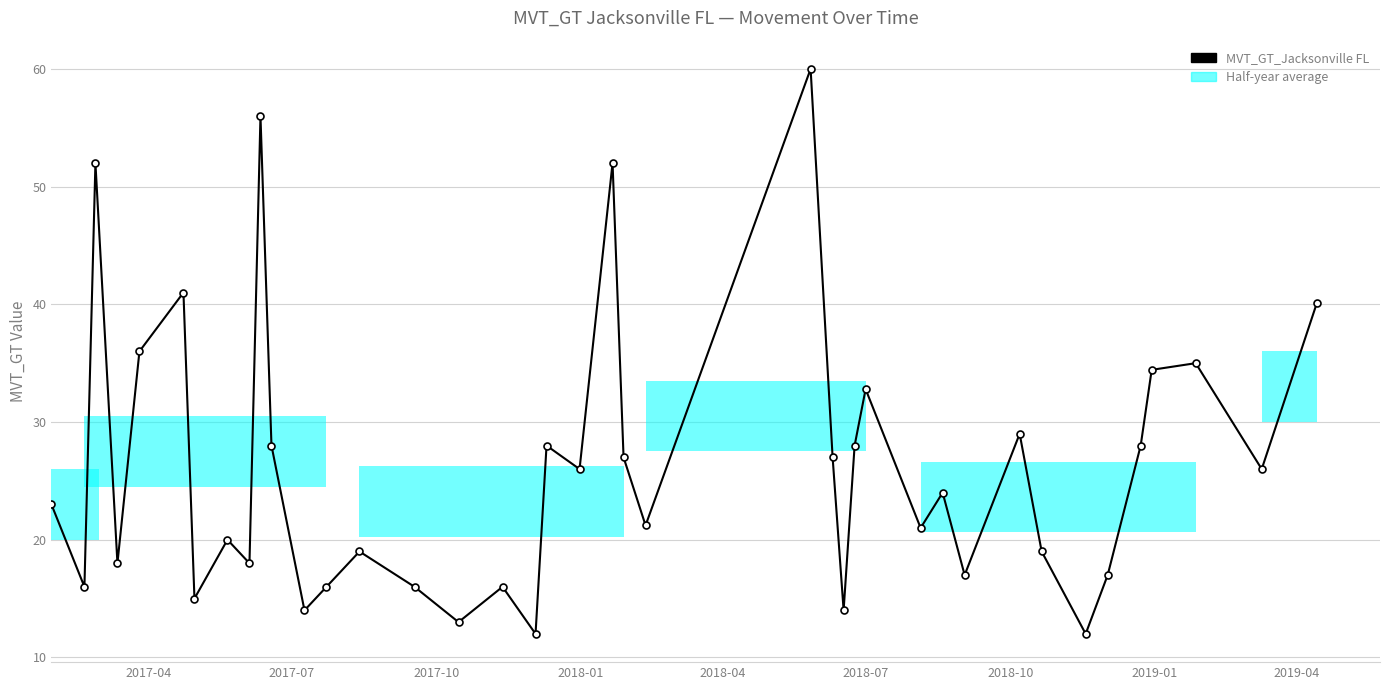

Is it true that the value at 23 is 105.7?

False